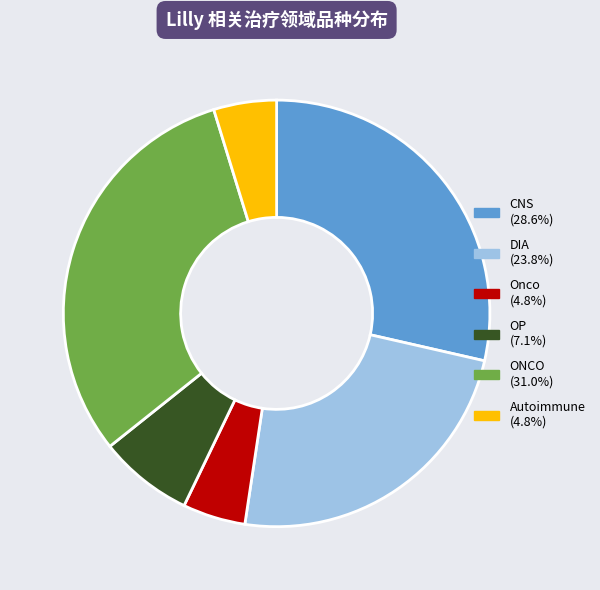

What is the ratio of the value at ONCO (31.0%) to the value at Autoimmune (4.8%)?

6.5